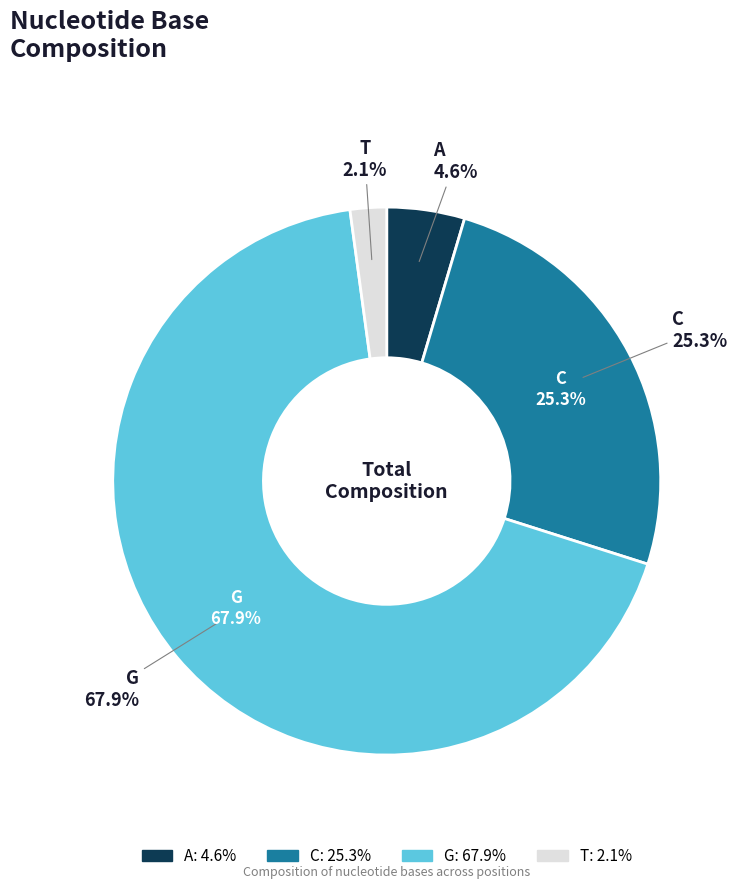

Does G account for over 50% of the chart?

Yes